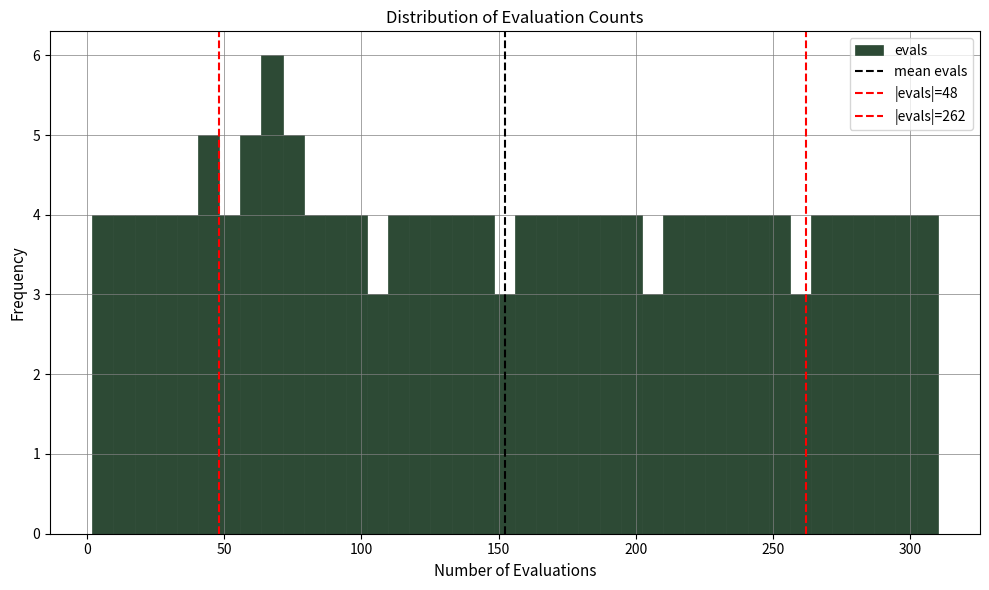

Around what value on the x-axis is the tallest bar? Give the approximate position of its centre, as read against the axis.

65